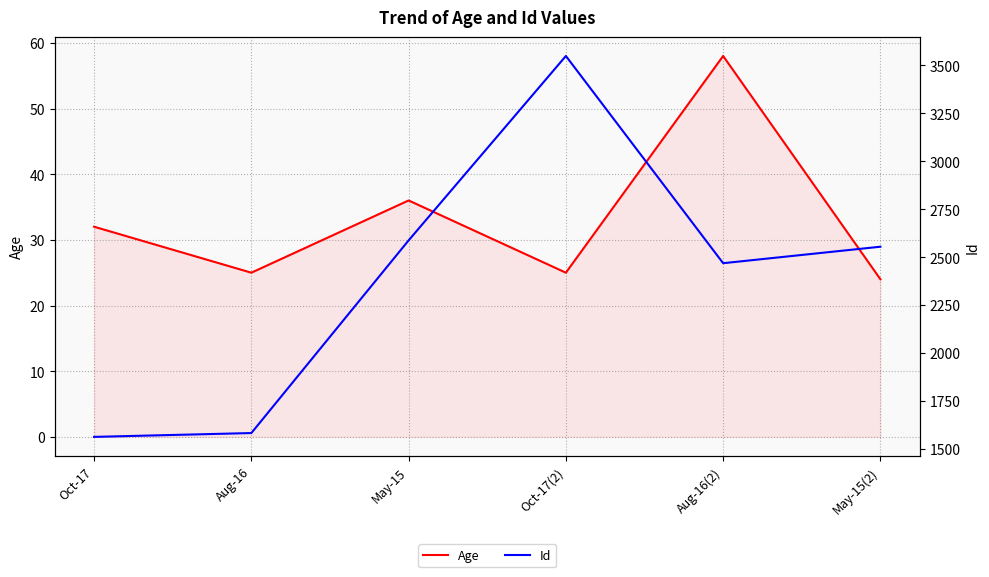

At which label is Age closest to 41?

May-15